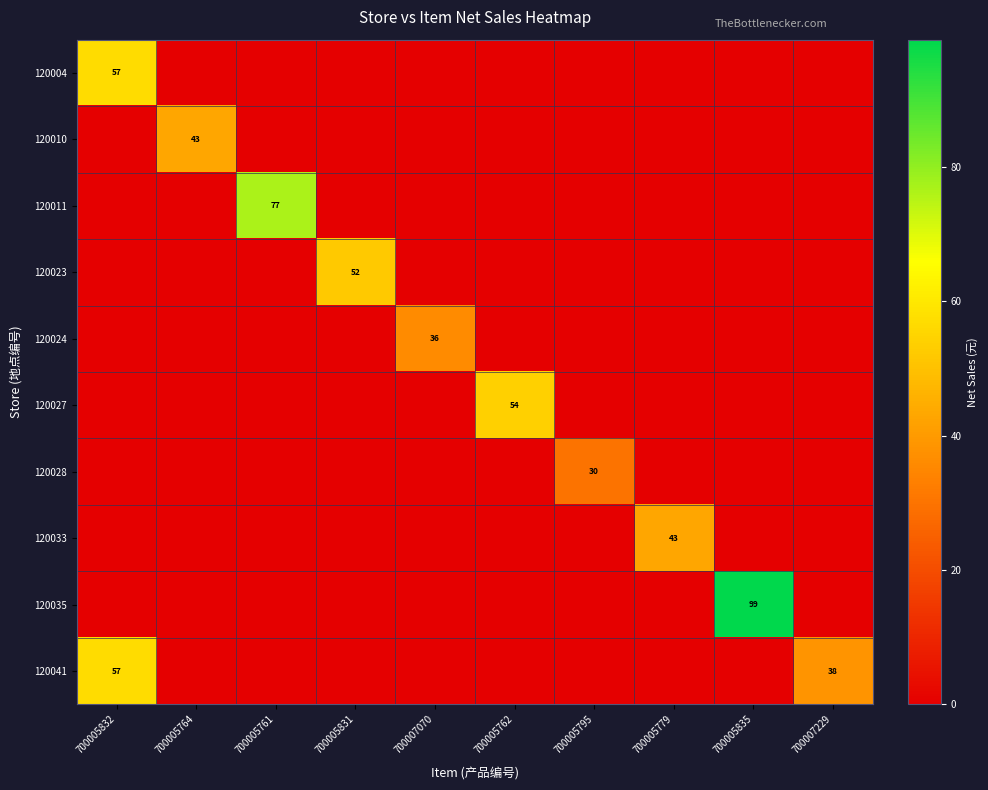

At which category does the chart reach its minimum across all series?

700005764